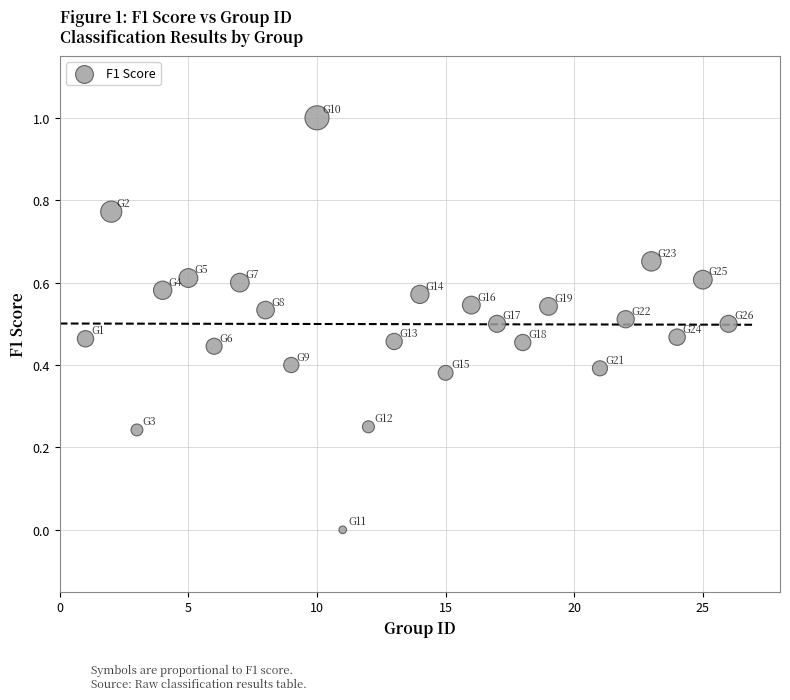

What is the range of X values (max minus min)?

25.0